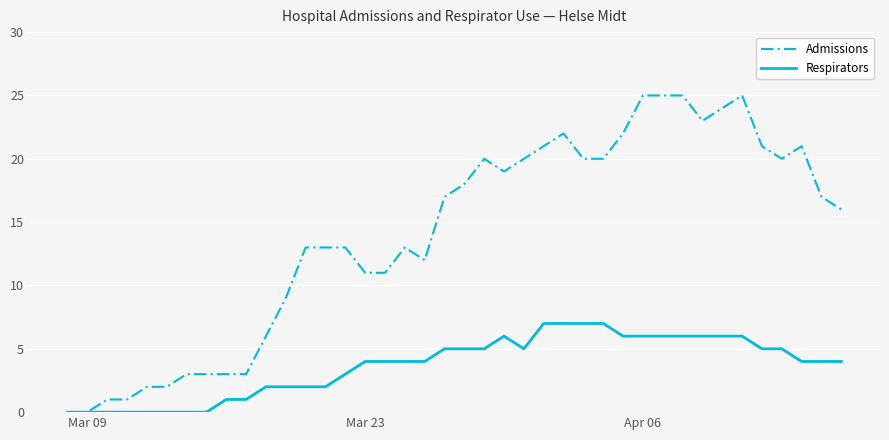

Which series has the widest spread of values?

Admissions